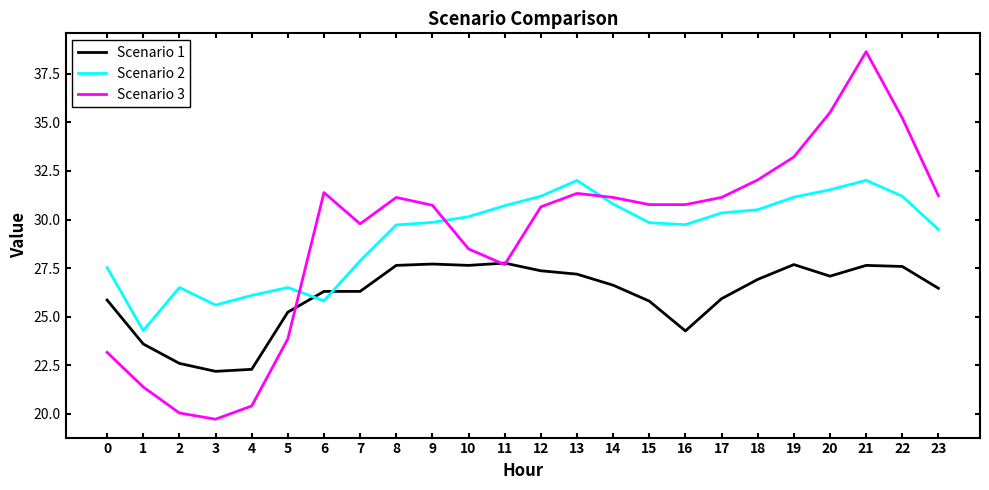

True or false: Scenario 2 has more than 2 interior local peaks.

True